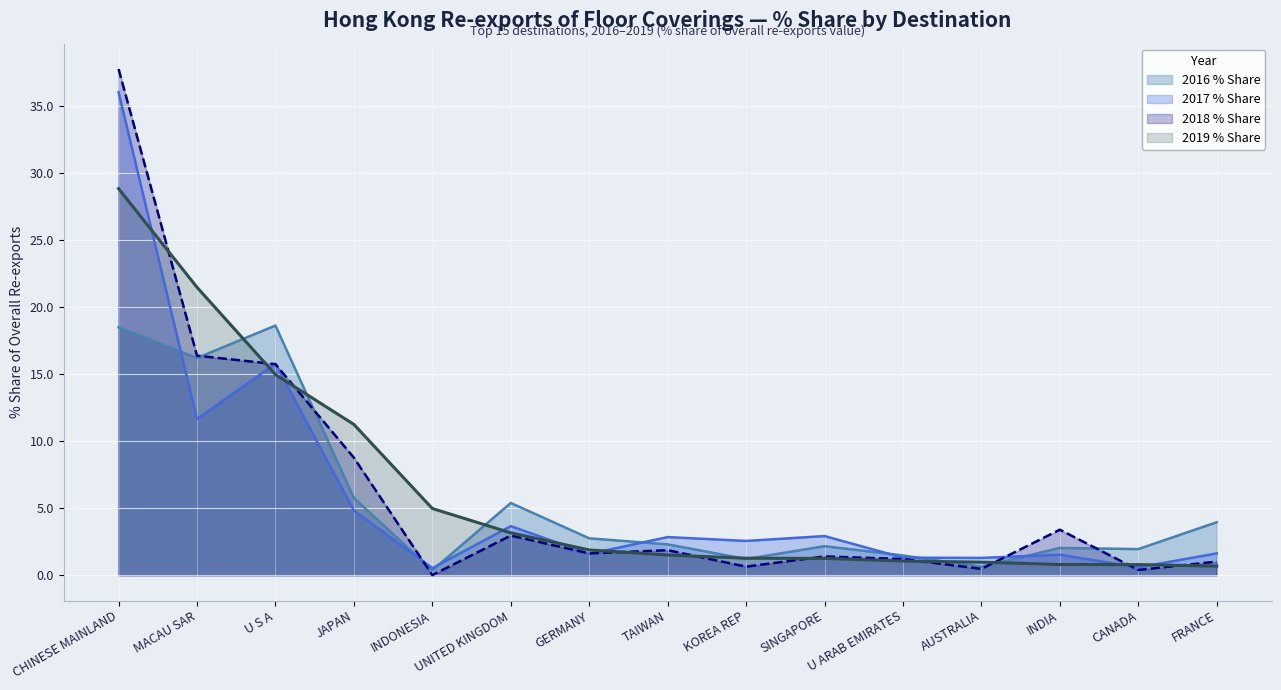

Where do 2019 % Share and 2017 HKD Mil first cross each other?

CHINESE MAINLAND and MACAU SAR